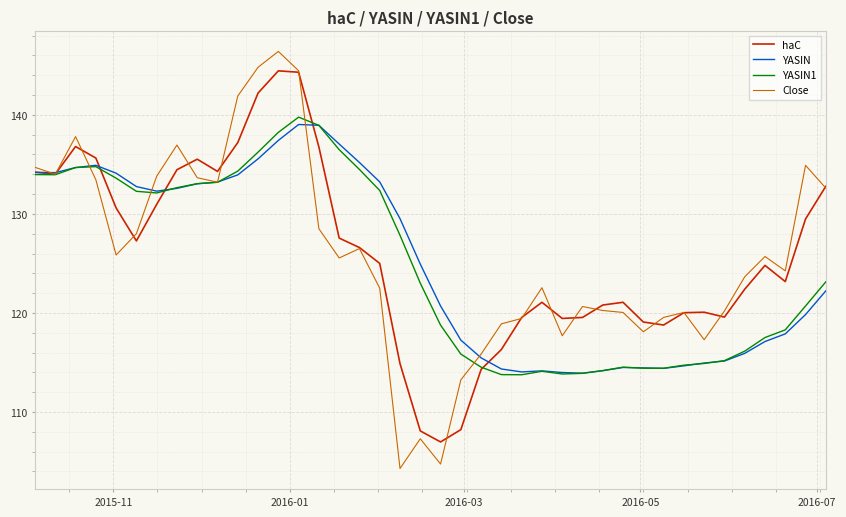

True or false: Close and YASIN cross at least once.

True